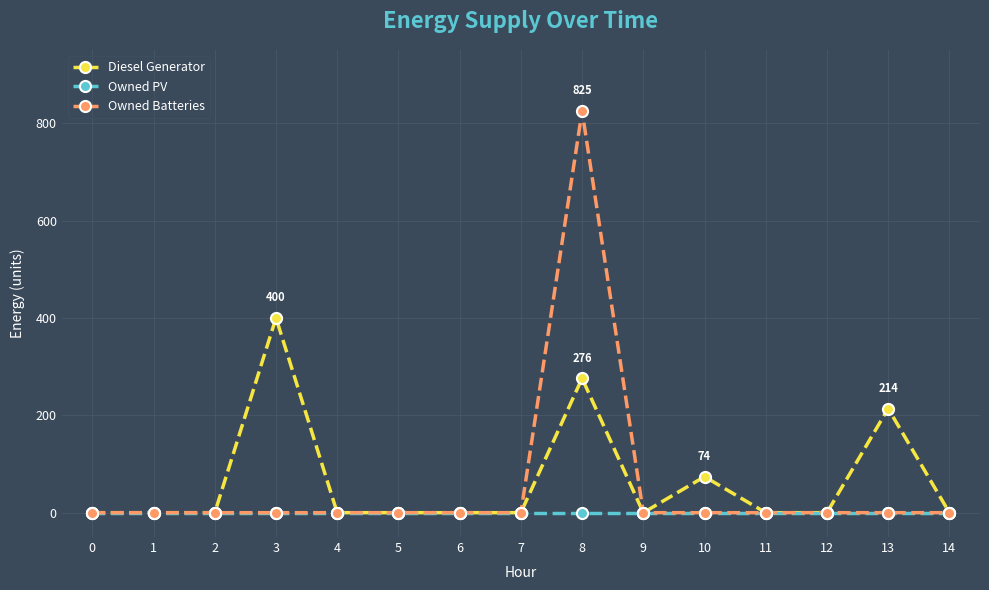

The Diesel Generator series shows 372 at 13. True or false?

False